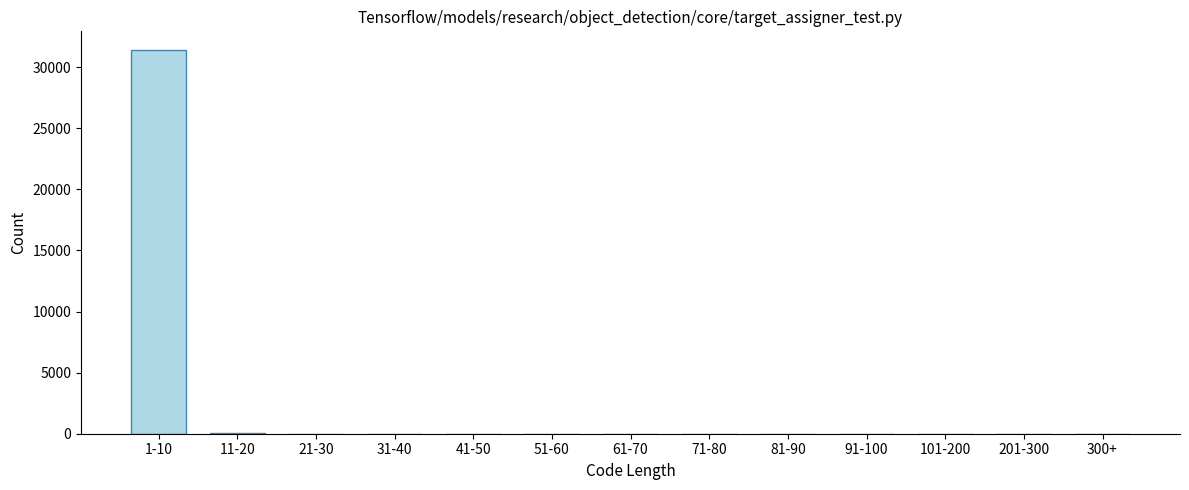

What is the maximum value shown in the chart?

31372